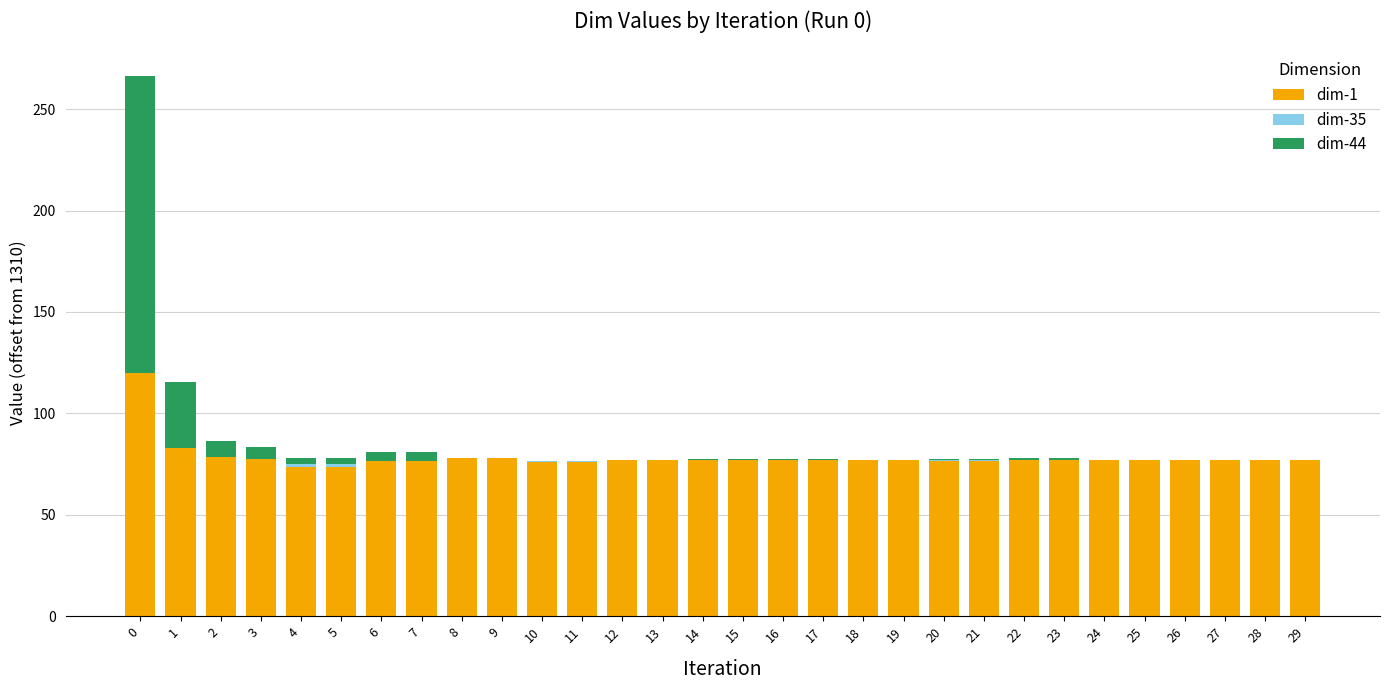

How many distinct data groups are displayed?

3